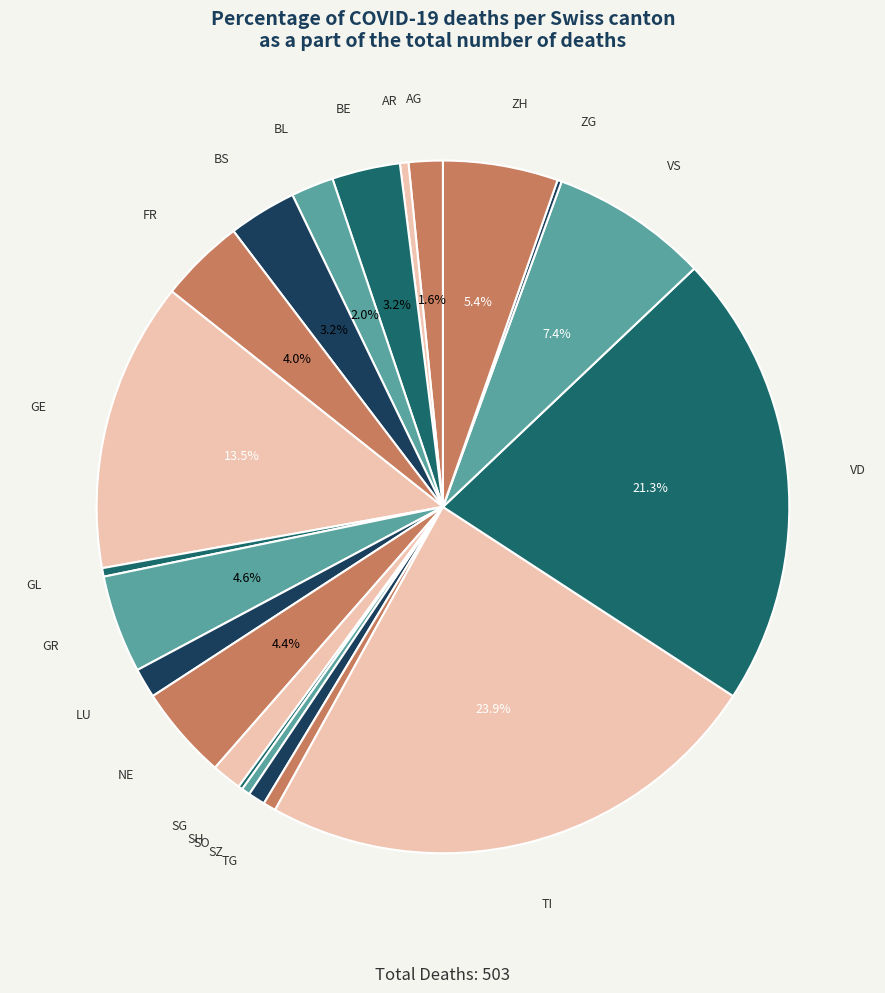

Does any single category account for the majority?

No